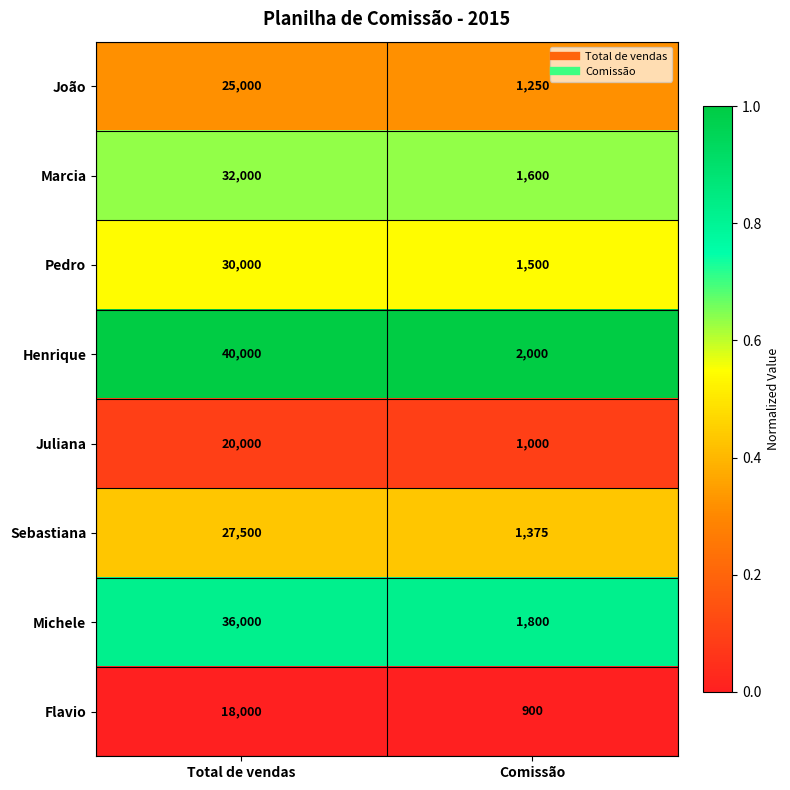

Which series changed the most between Total de vendas and Comissão?

Henrique